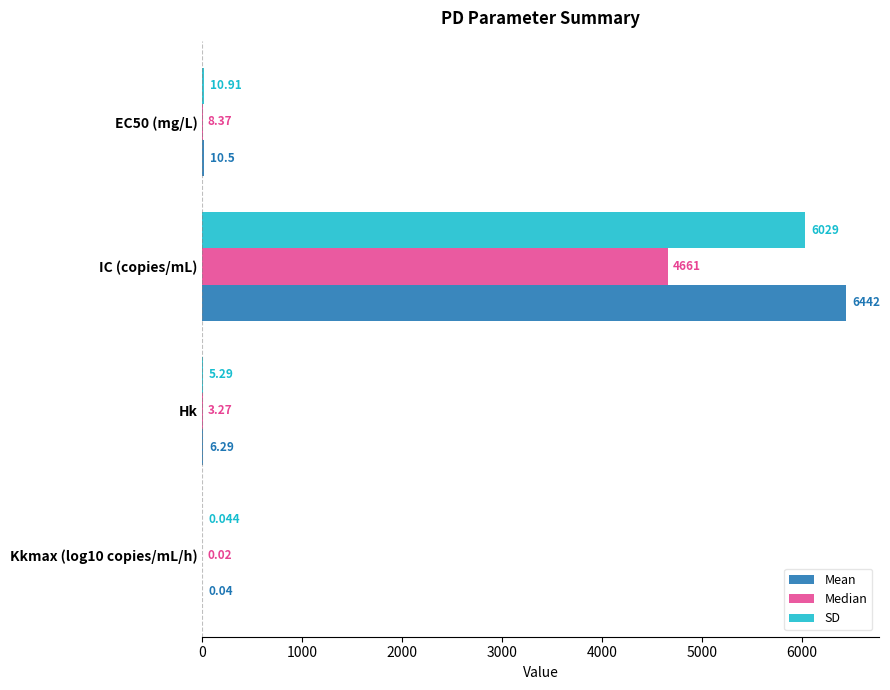

At which category is the sum across all series the highest?

IC (copies/mL)